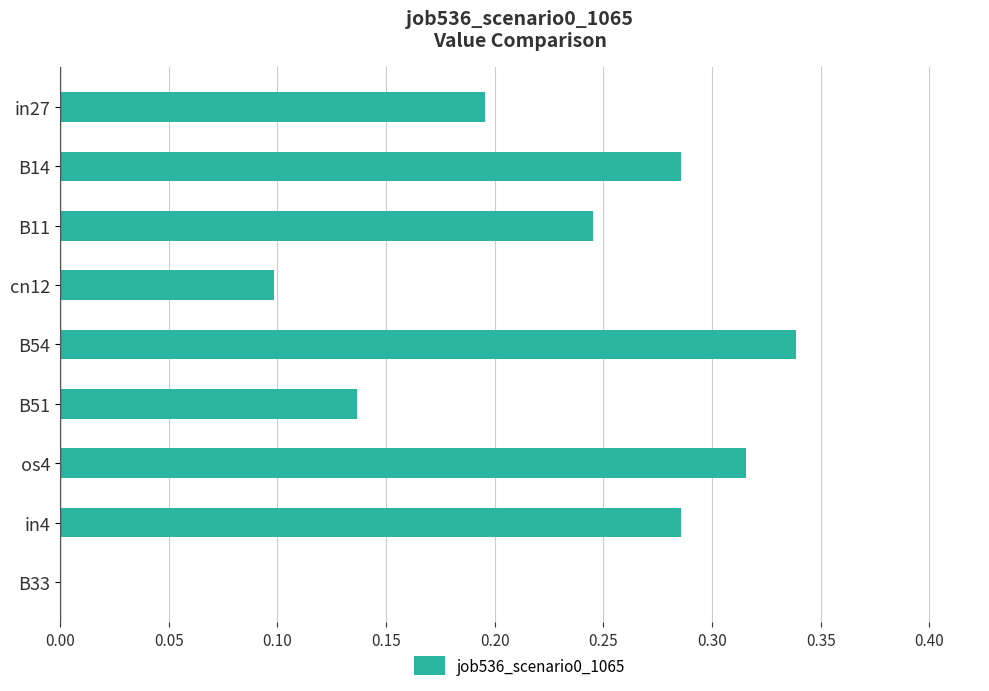

What is the sum of the values at in4 and os4?

0.6